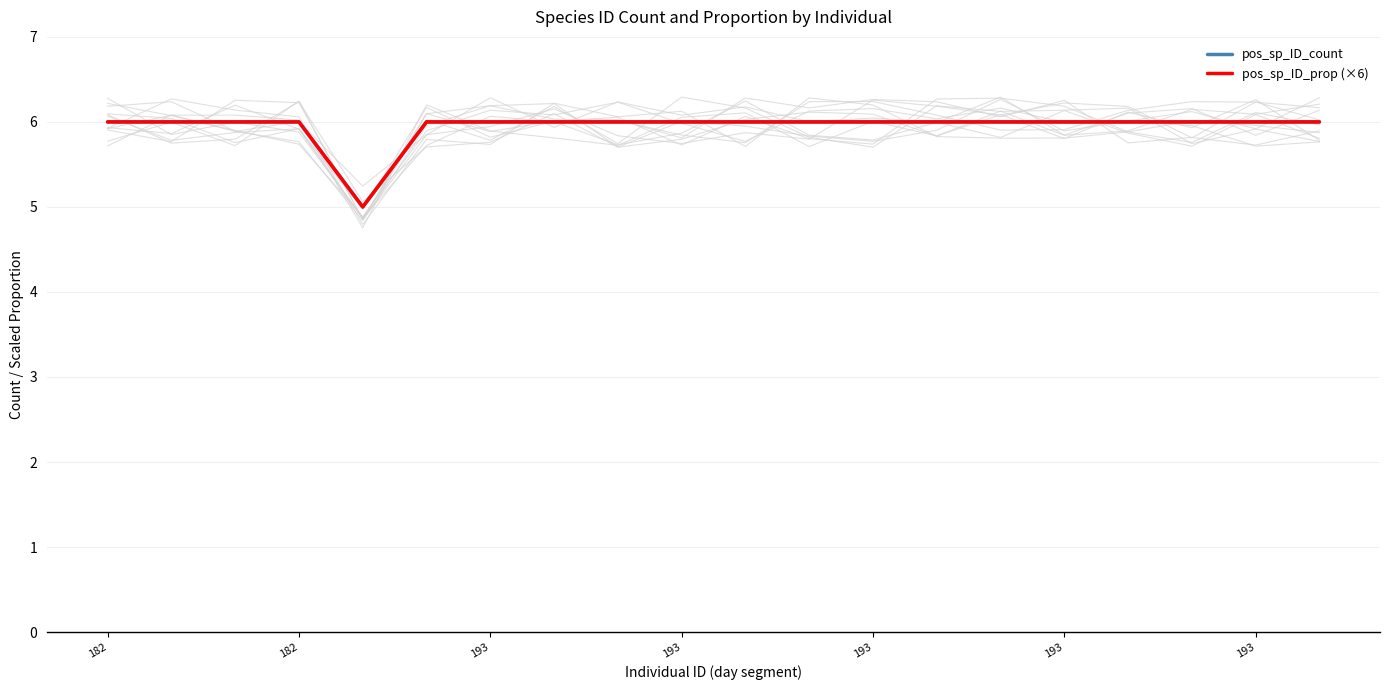

True or false: pos_sp_ID_prop (×6) has more than 1 interior local peaks.

False